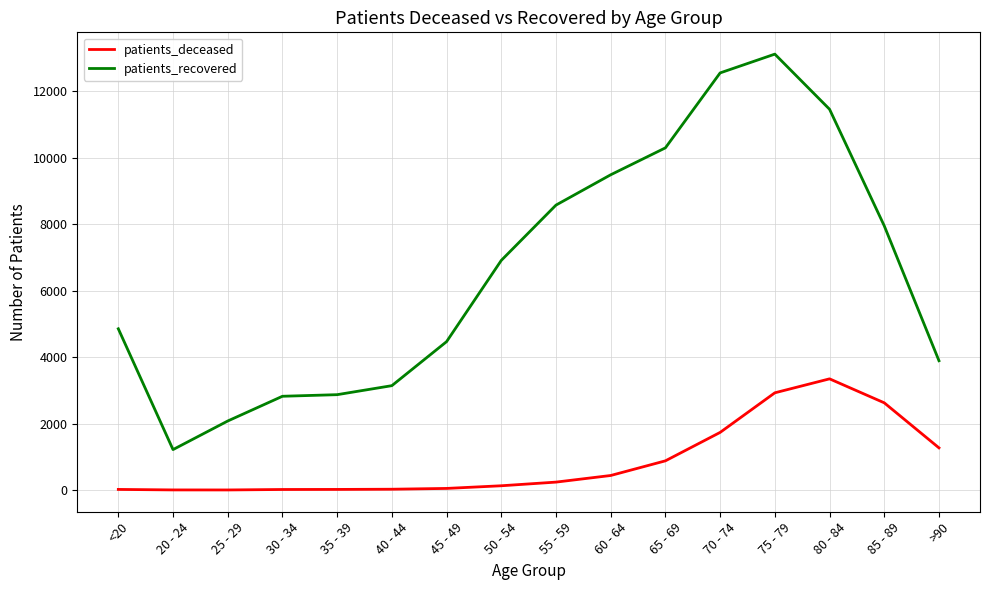

True or false: patients_deceased and patients_recovered cross at least once.

False